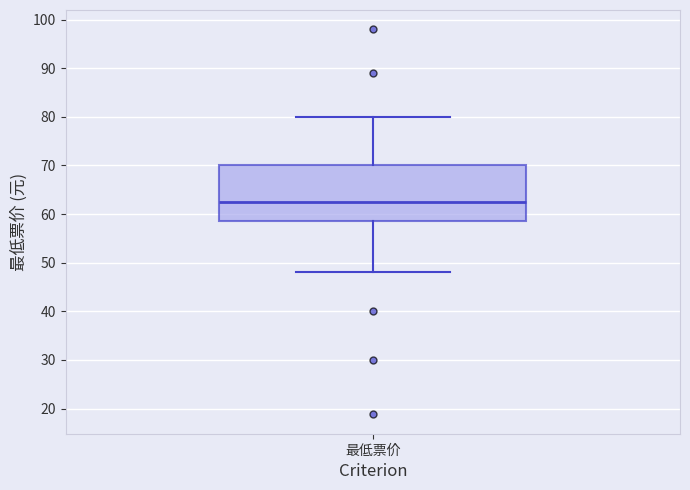

Transcribe this box plot: give where the median line is, the range the box spans, and where the two whiskers end, as read against the y-axis. The values are not printed on the chart, so give them approximately, as read against the axis.

median 63, box 59 to 70, whiskers 48 to 80